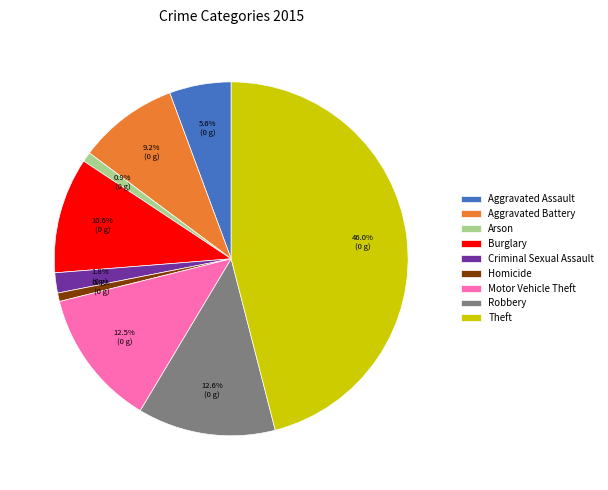

Combined, what portion of the pie is Aggravated Battery and Aggravated Assault?

14.8%